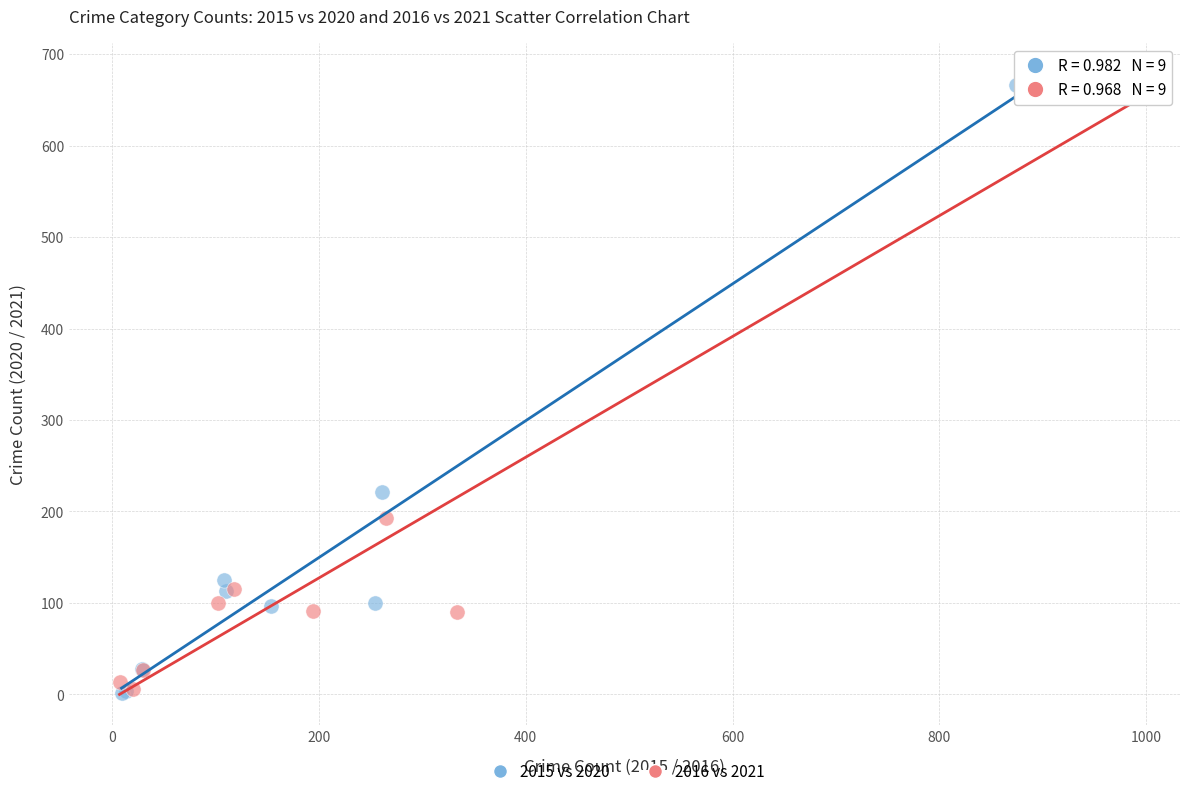

Which series has the widest spread of Y values?

2016 vs 2021